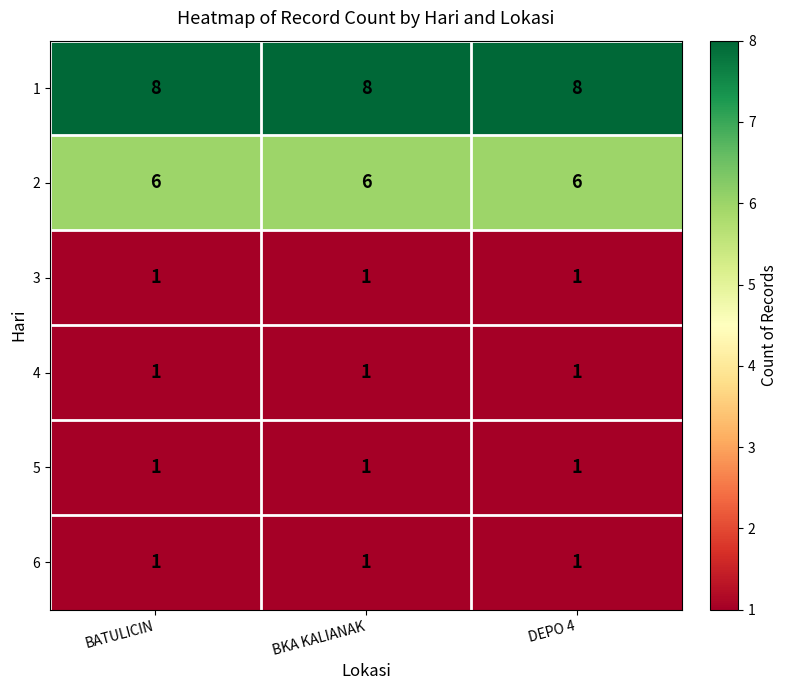

What is the spread (max minus min) of values at DEPO 4?

7